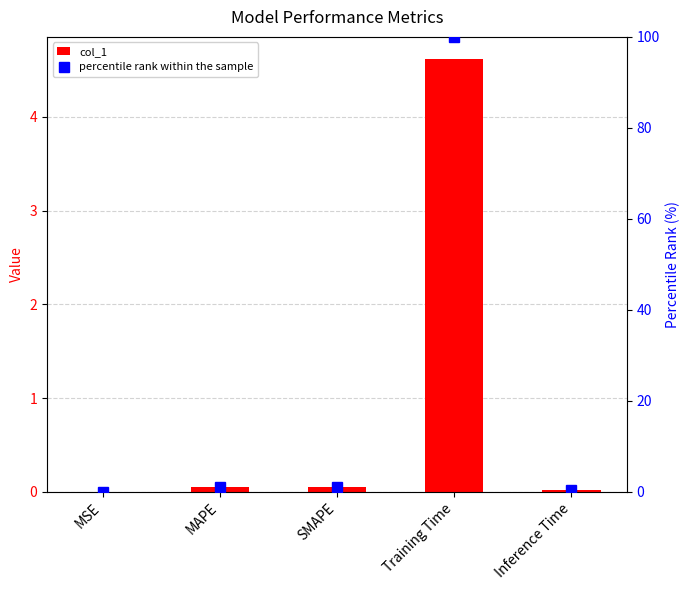

How many values in the percentile rank within the sample series are below 1?

2